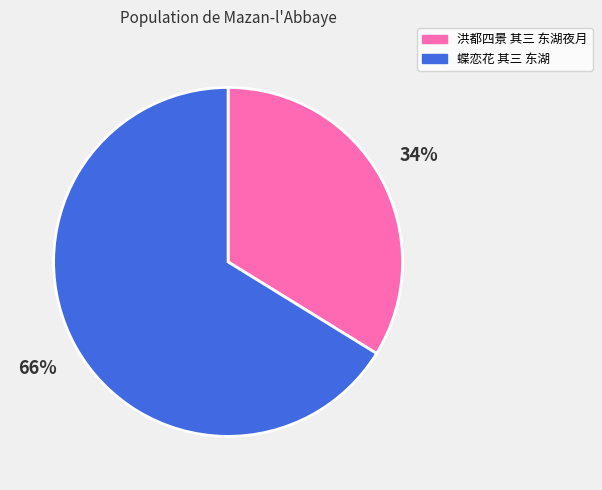

Rank the categories by value from lowest to highest.

洪都四景 其三 东湖夜月, 蝶恋花 其三 东湖